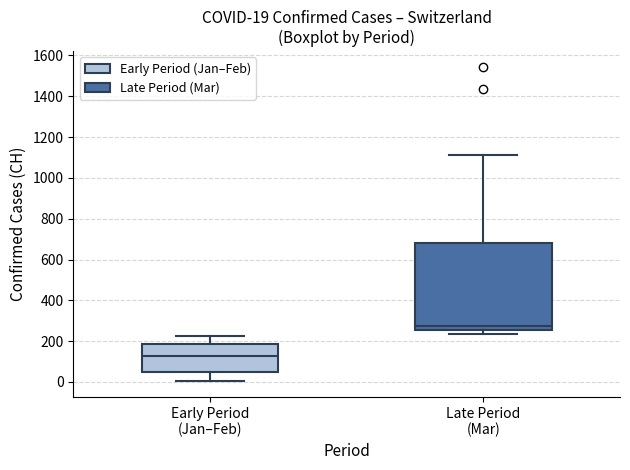

Which box is the tallest, from its lower edge to its upper edge?

Late Period (Mar)